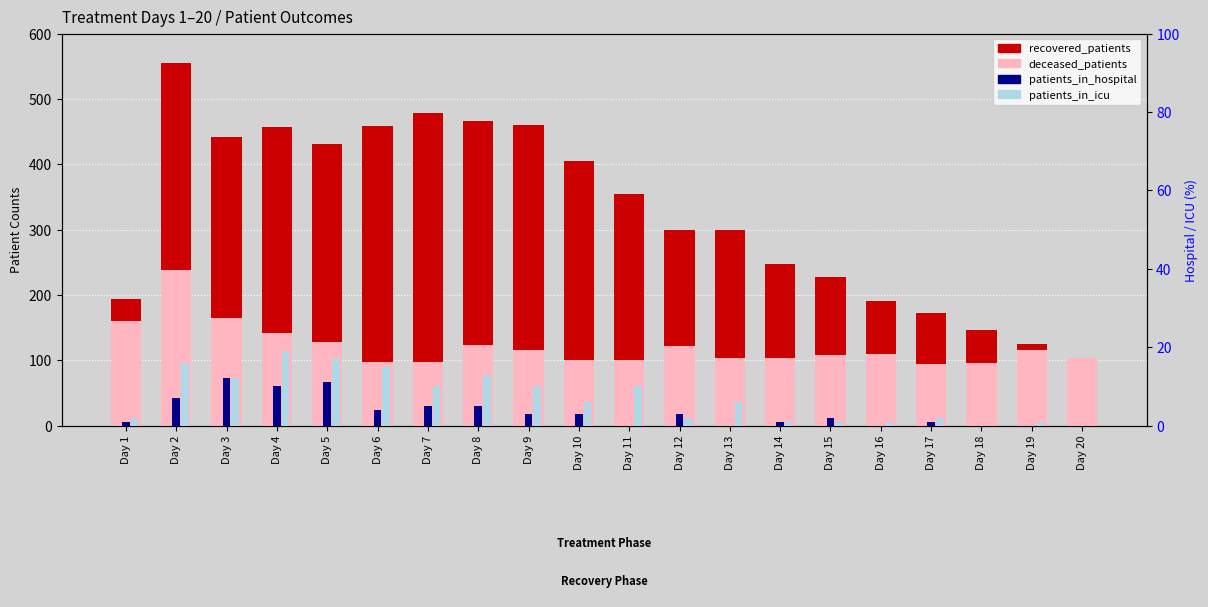

Is it true that recovered_patients equals 276 at Day 16?

False